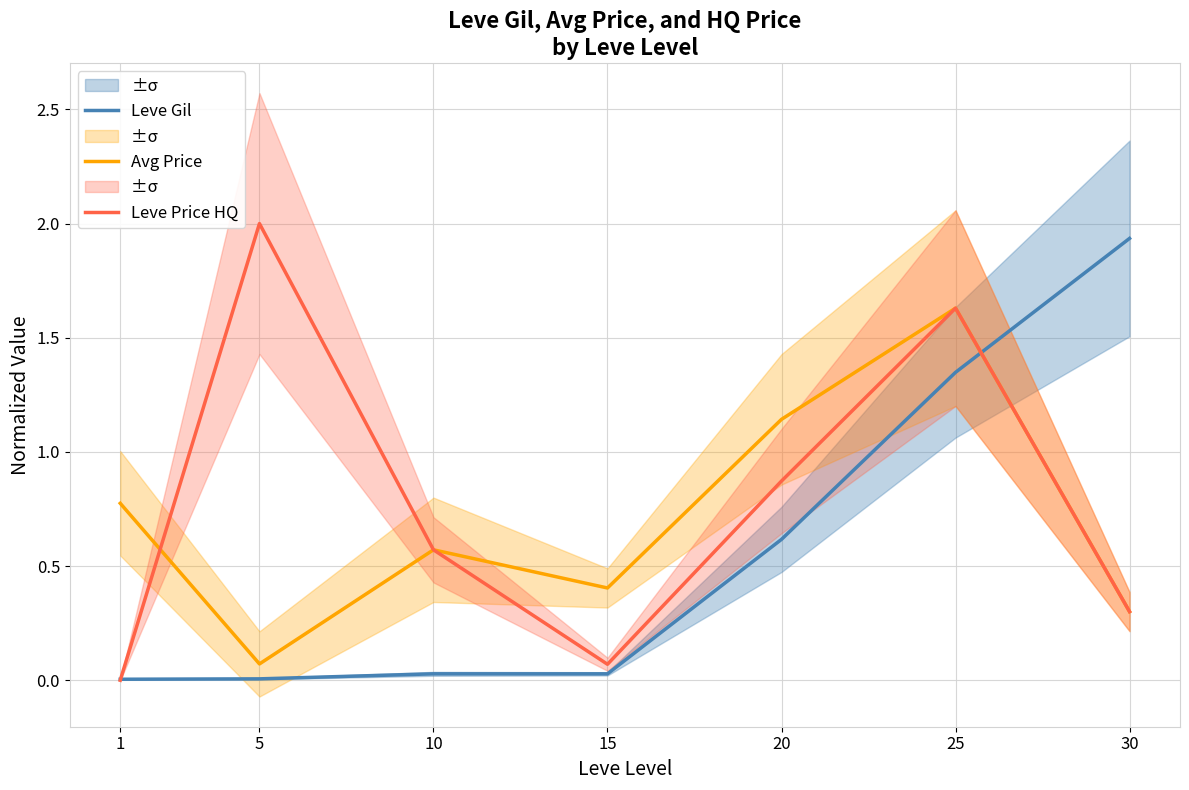

True or false: Leve Price HQ has a value of 0.0 at 1.

True